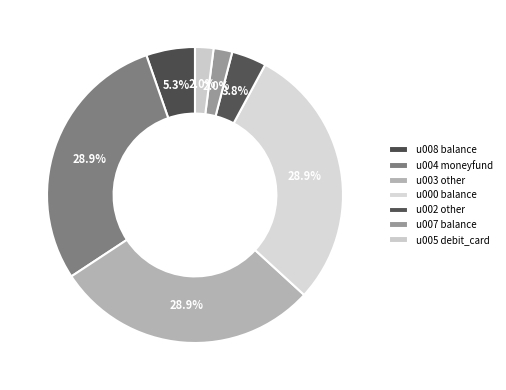

How many segments does this pie chart have?

7